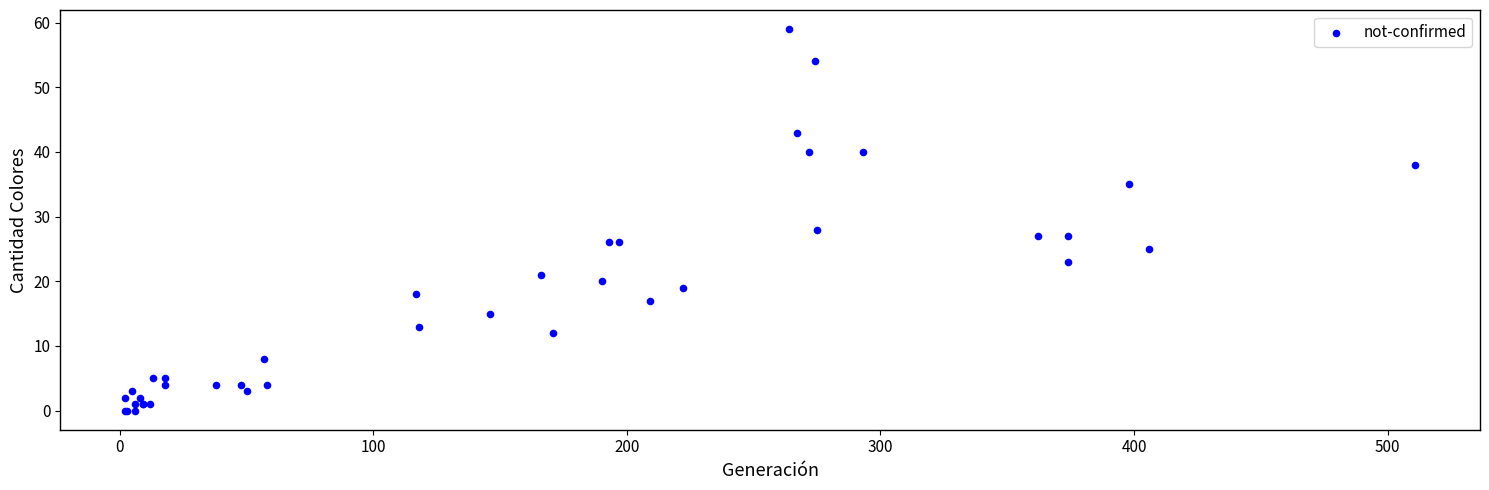

What Y value in the scatter plot is closest to 29?

28